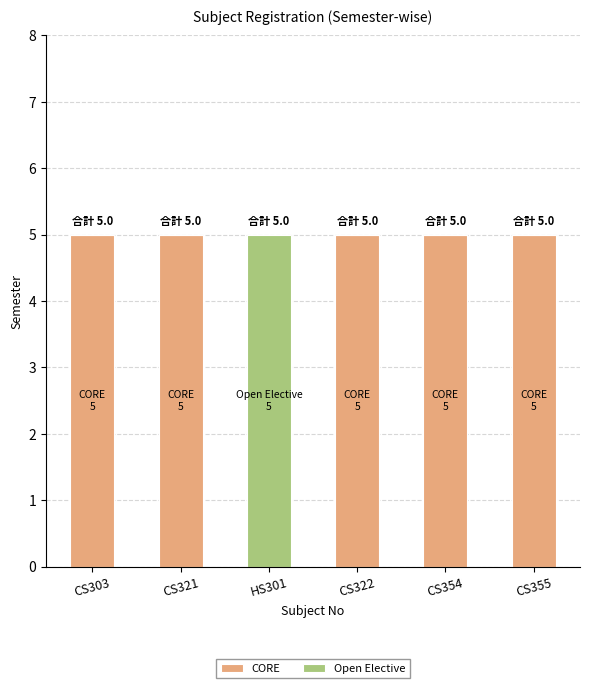

Does the chart contain stacked bars?

Yes